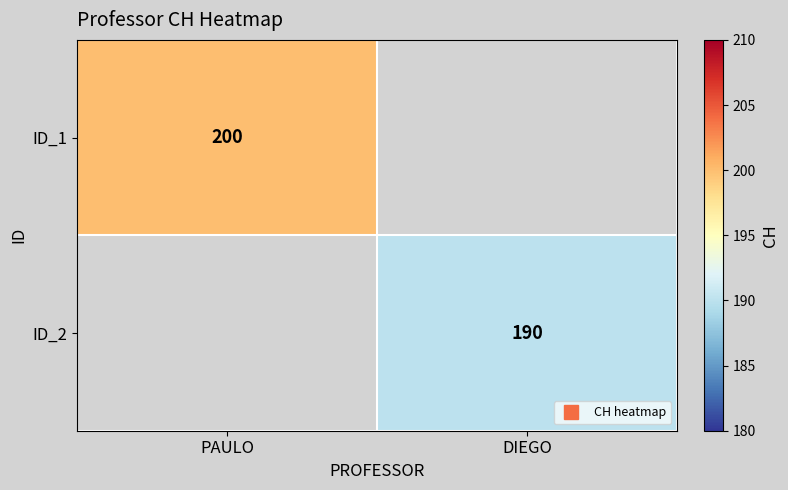

Count the ID_2 values in the range 0 to 190.

2